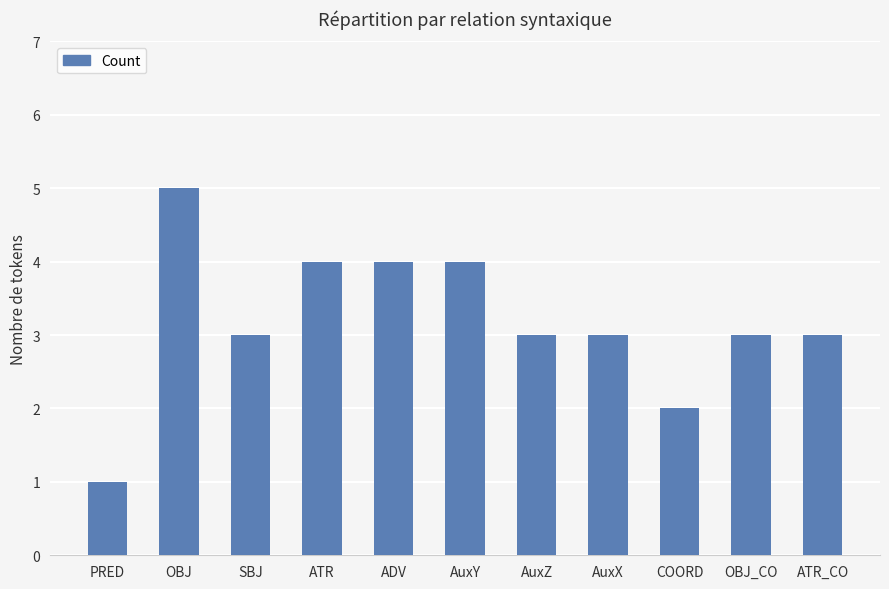

What is the smallest value displayed?

1